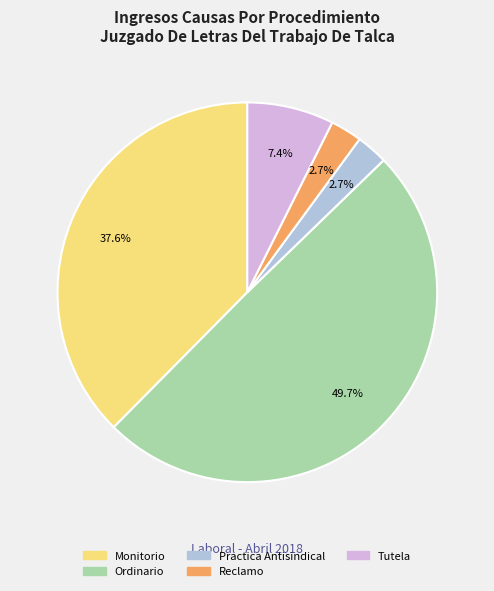

Do Tutela and Reclamo together represent more than half of the pie?

No